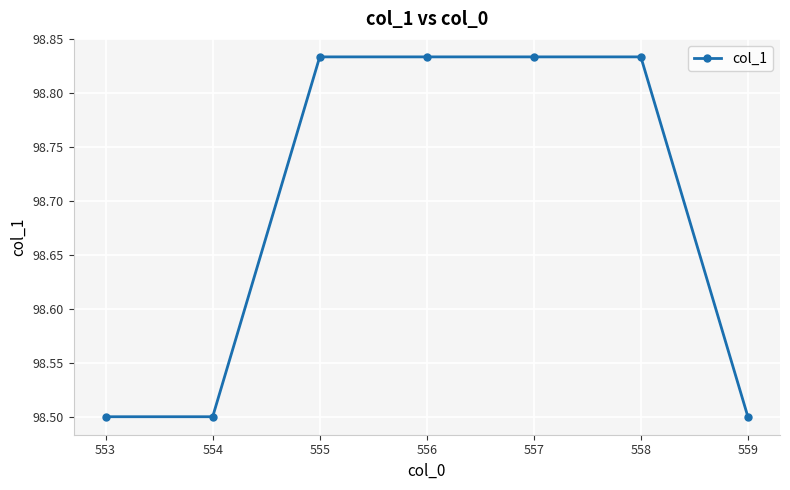

How many values are between 98 and 99?

7